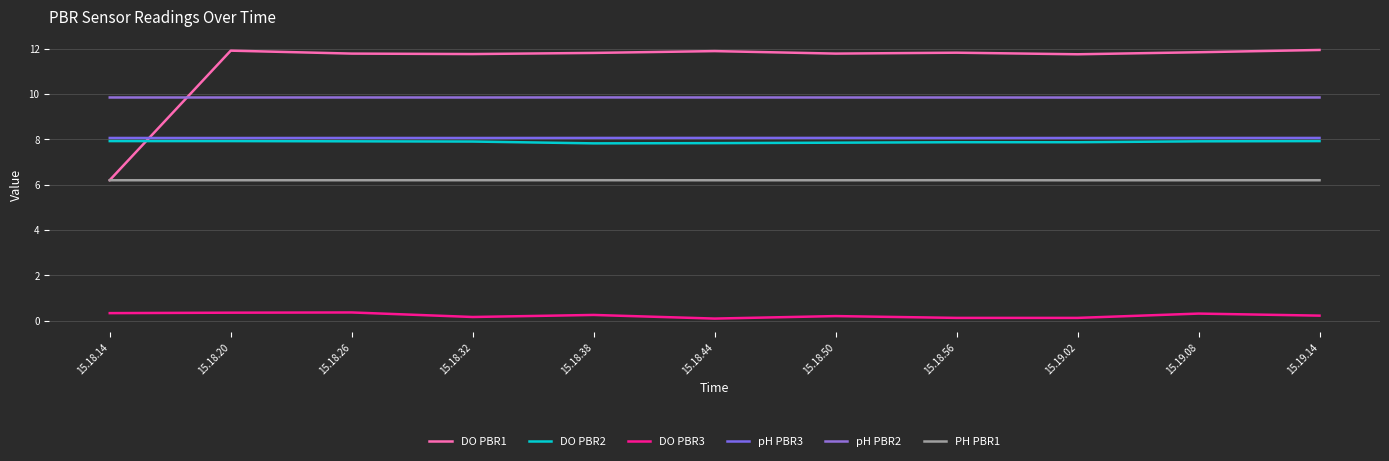

List the labels in order of DO PBR1 value, largest first.

15.19.14, 15.18.20, 15.18.44, 15.19.08, 15.18.56, 15.18.38, 15.18.26, 15.18.50, 15.18.32, 15.19.02, 15.18.14